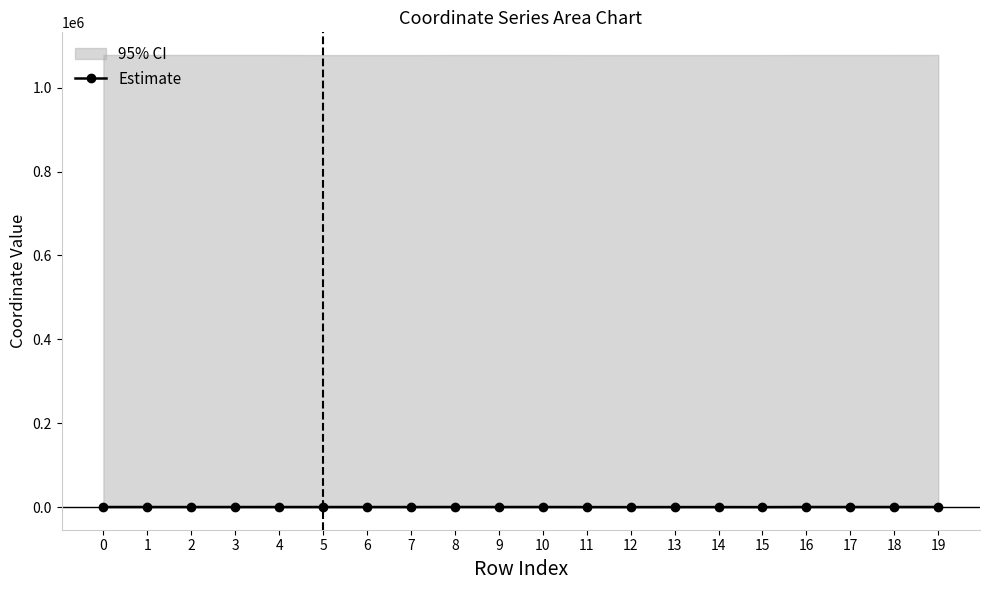

Reading left to right, extract all data points from this chart.

0=33.5	1=33.5	2=33.5	3=25.3	4=37.1	5=8.0	6=8.0	7=-0.2	8=87.8	9=48.0	10=57.5	11=-92.5	12=-166.1	13=-92.5	14=-92.5	15=-192.4	16=57.5	17=57.5	18=73.7	19=75.2